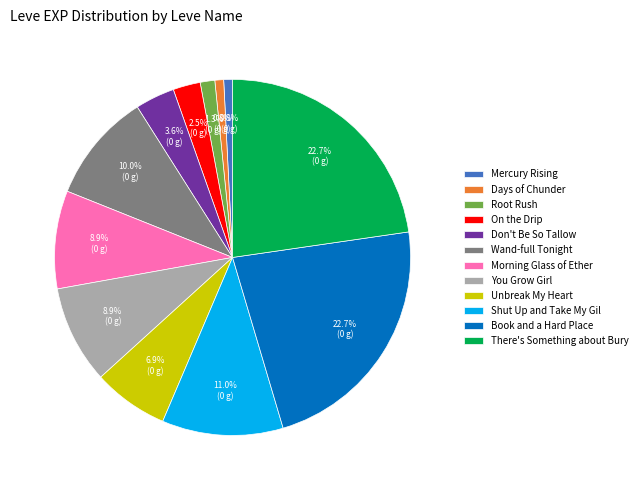

Which has a higher value, Mercury Rising or Unbreak My Heart?

Unbreak My Heart